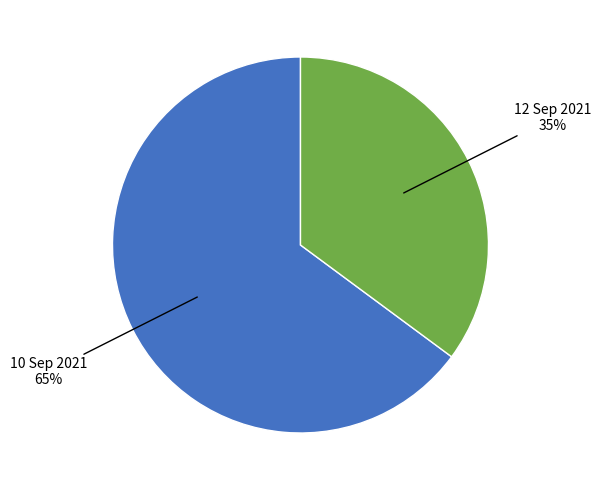

To the nearest percent, what is the difference between the largest and smallest slice percentages?

30%